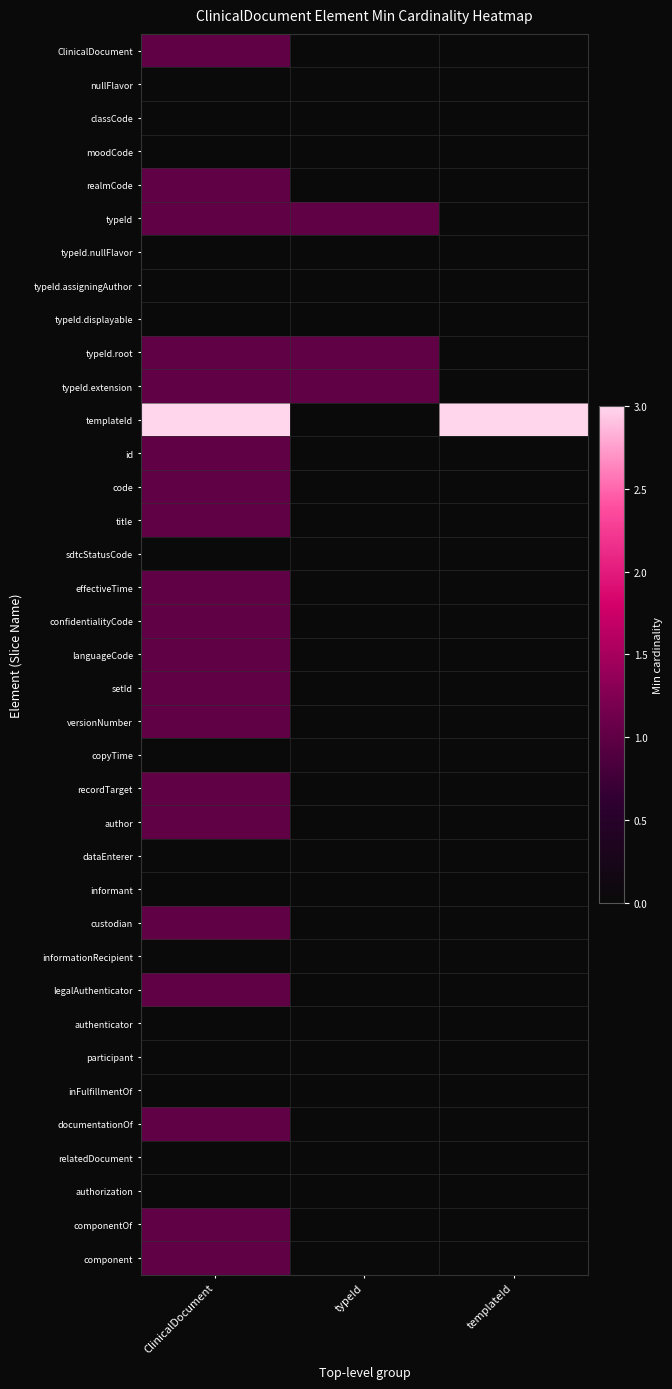

What is the greatest value displayed?

3